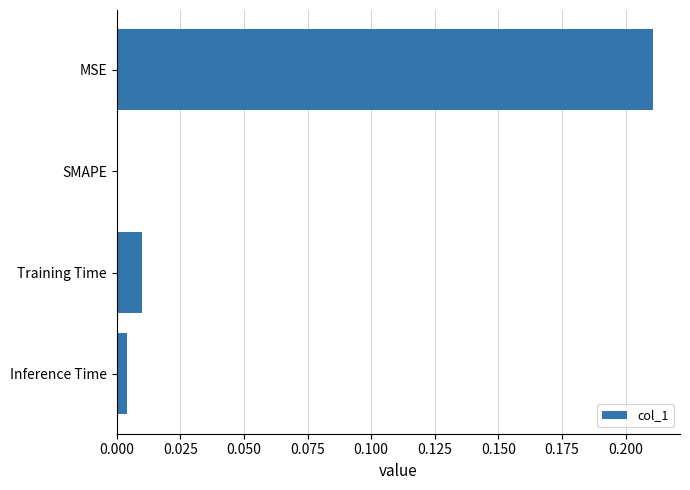

At which category does the chart reach its peak across all series?

MSE